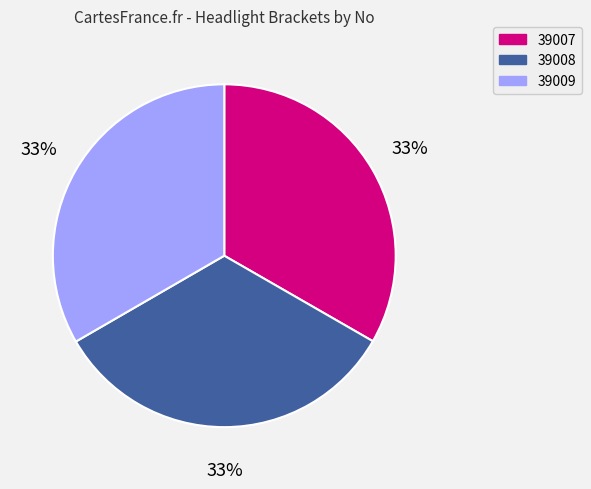

Do 39007 and 39008 together represent more than half of the pie?

Yes